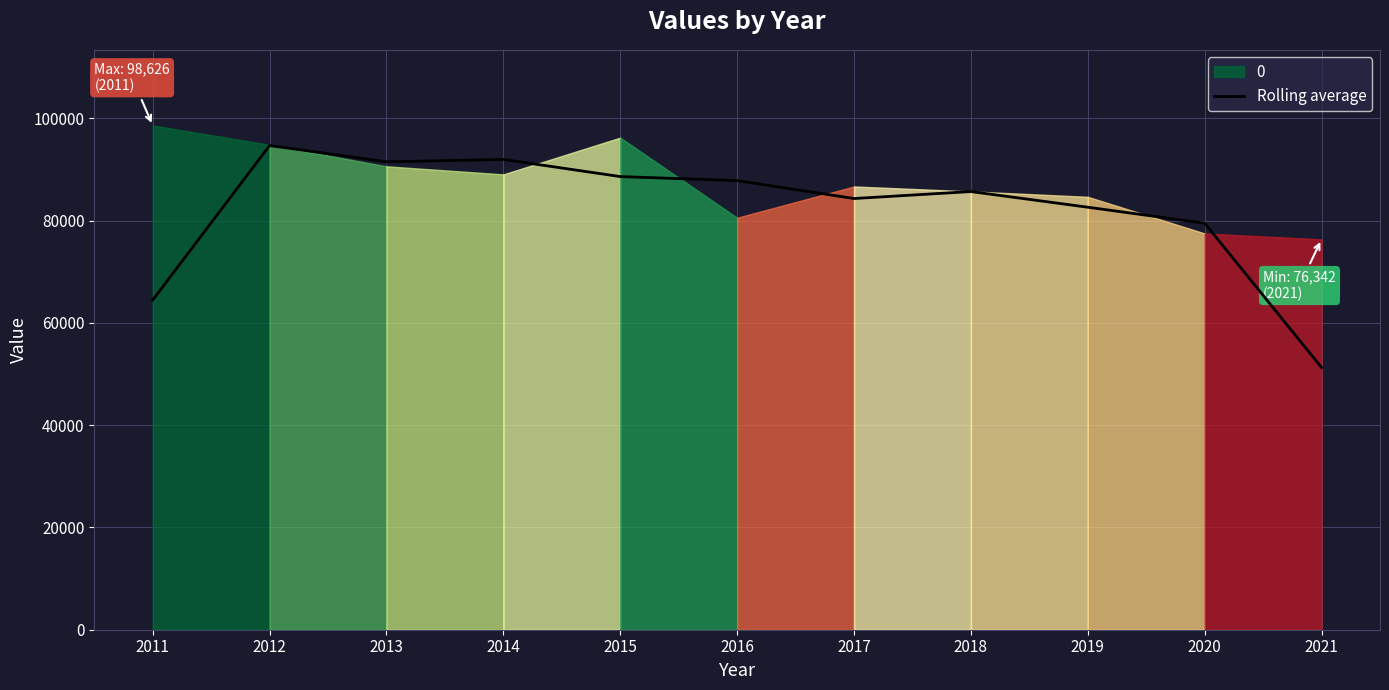

Where is the first local maximum?

2012